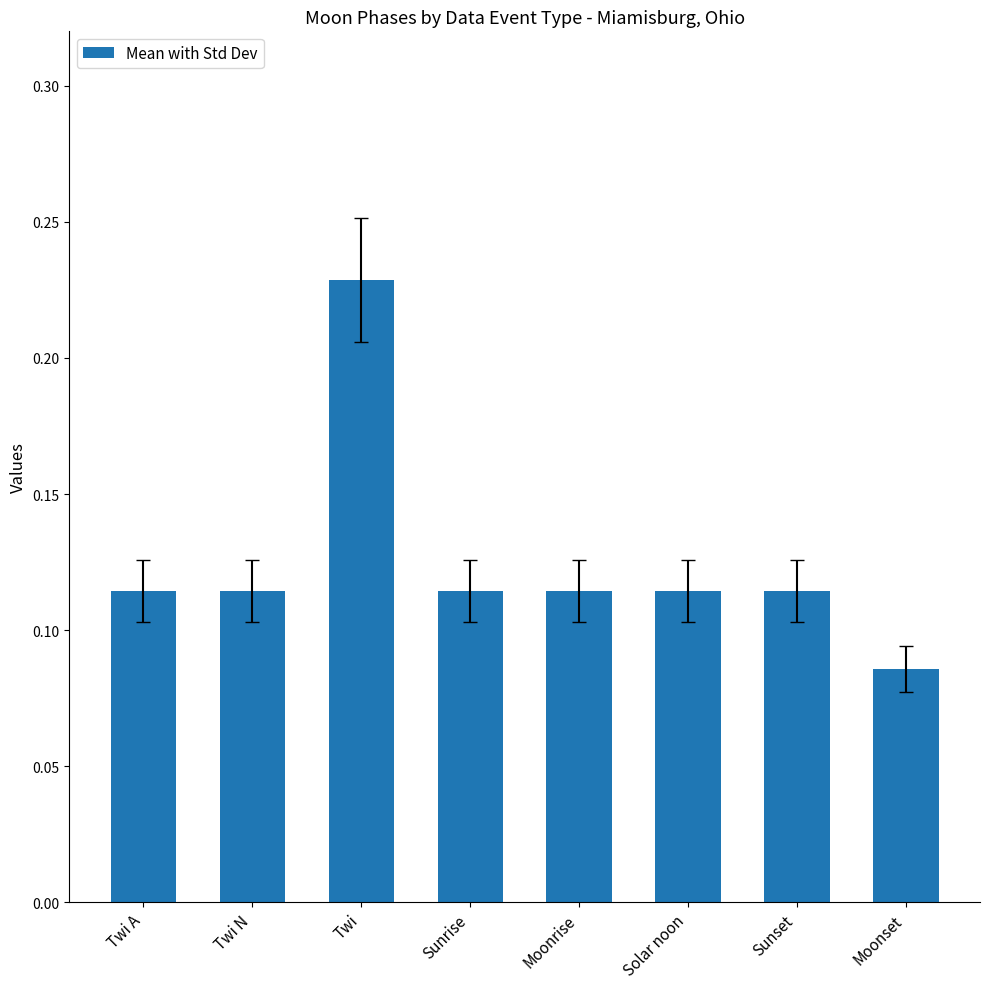

Which has a higher value, Sunrise or Moonset?

Sunrise